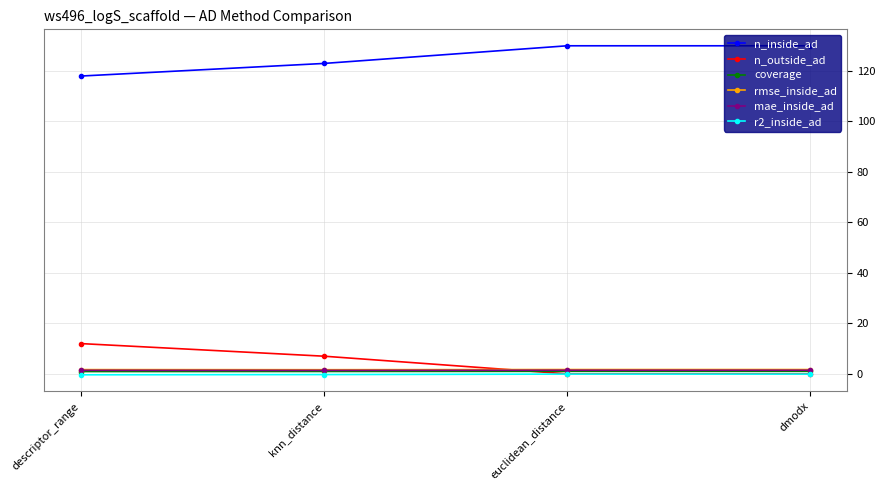

Between which two adjacent categories do rmse_inside_ad and n_outside_ad first intersect?

knn_distance and euclidean_distance